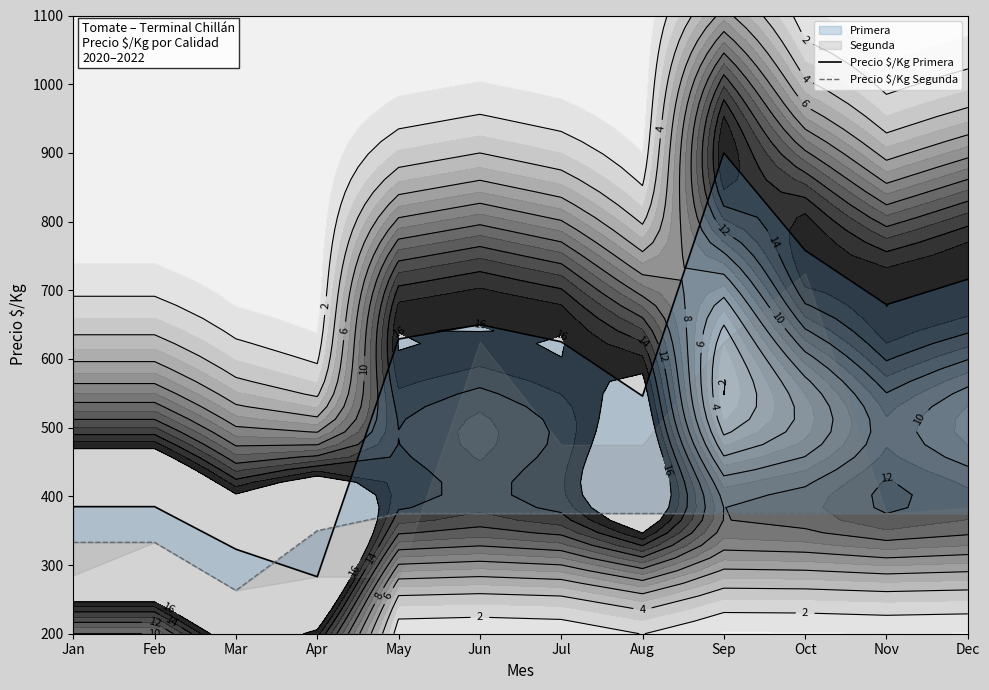

Which series has the largest range (max minus min)?

Precio $/Kg Primera